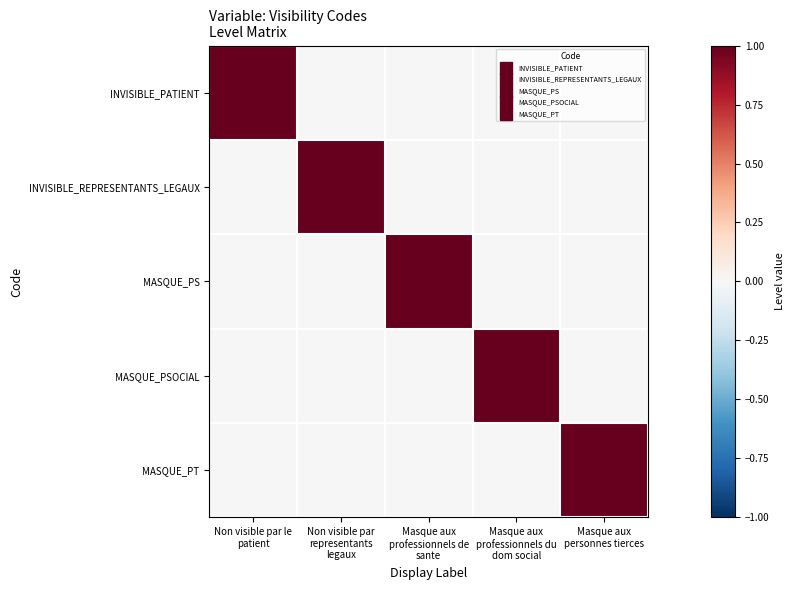

At how many categories does at least one series exceed 0?

5